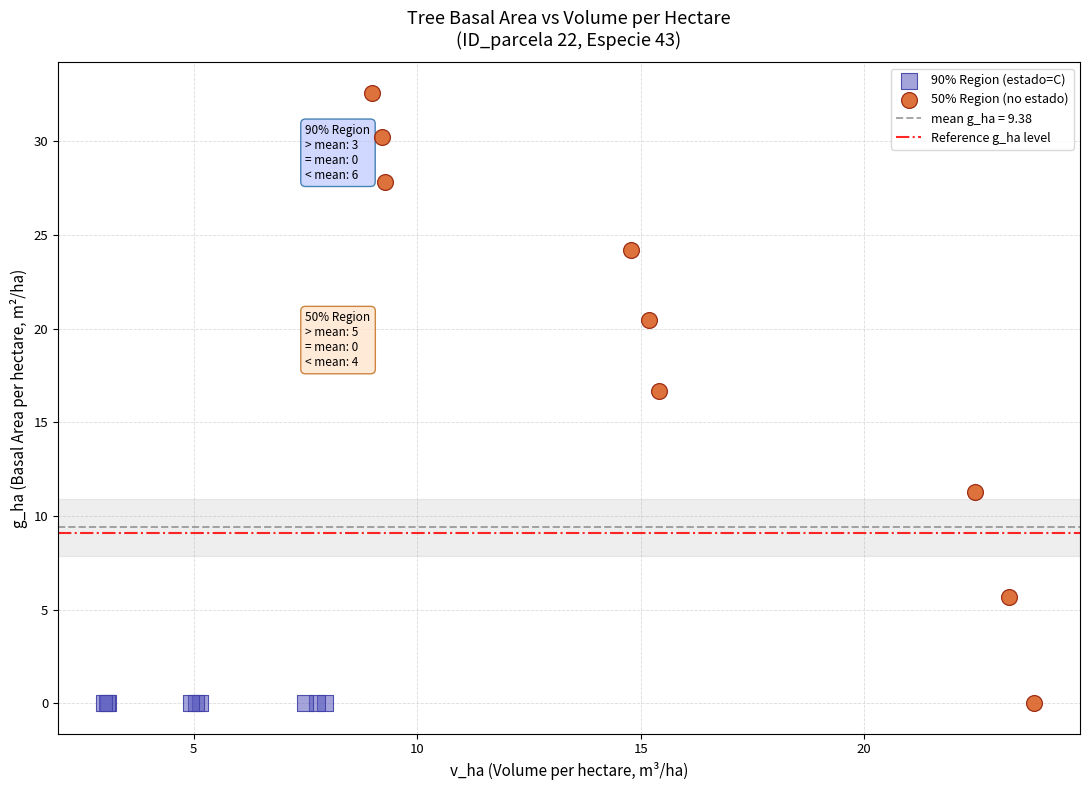

Which series reaches the maximum Y coordinate?

50% Region (no estado)